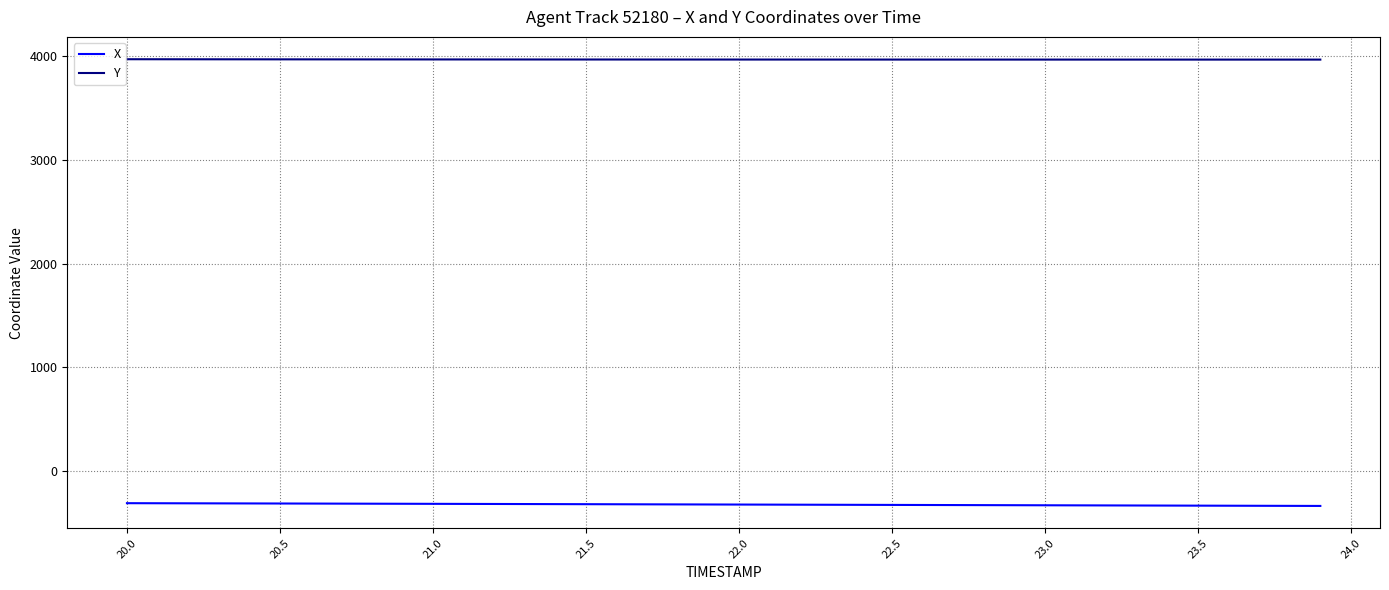

What is the difference between the maximum and minimum values in the Y series?

3.7